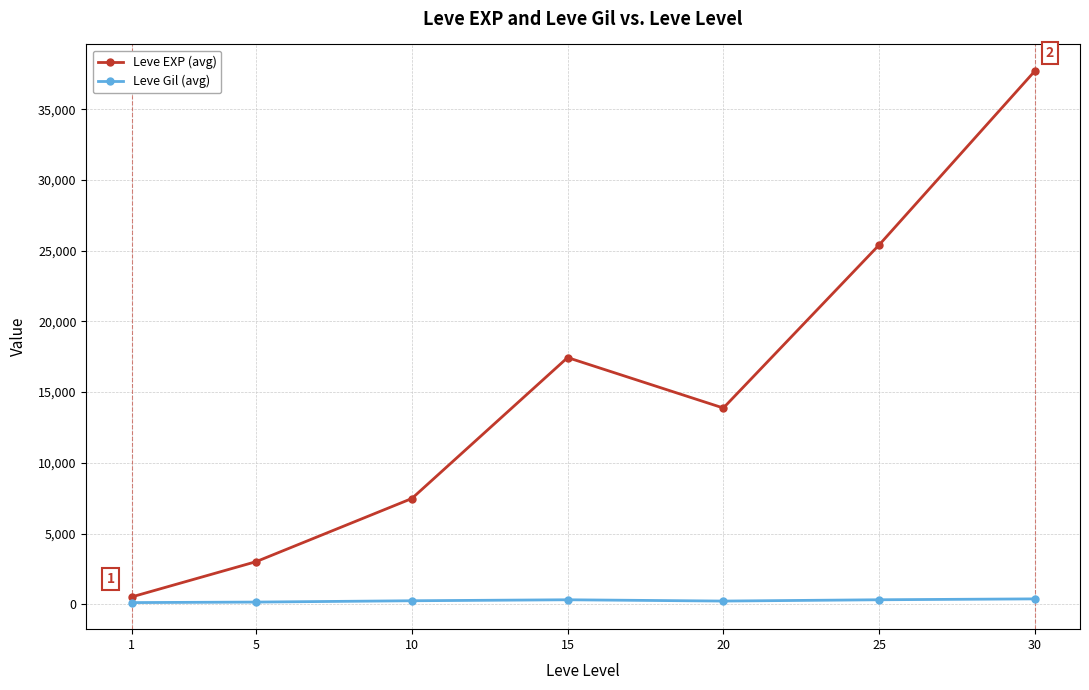

Rank the series by their average value, from lowest to highest.

Leve Gil (avg), Leve EXP (avg)